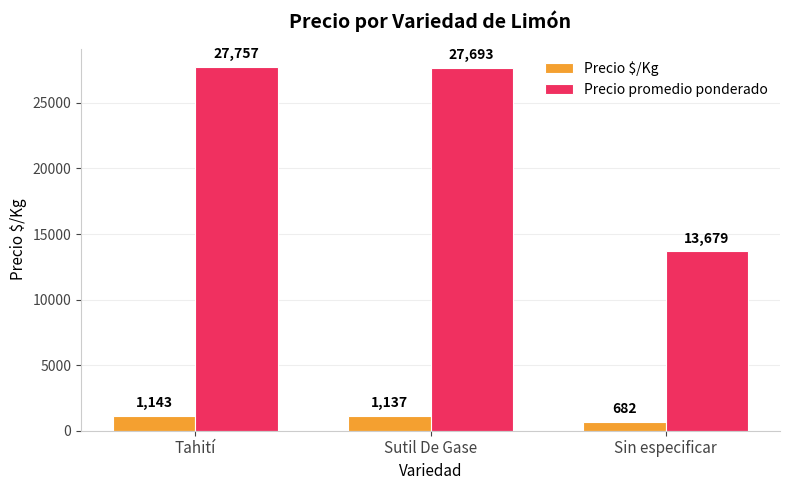

The value of Precio promedio ponderado at Sin especificar is 13679. True or false?

True